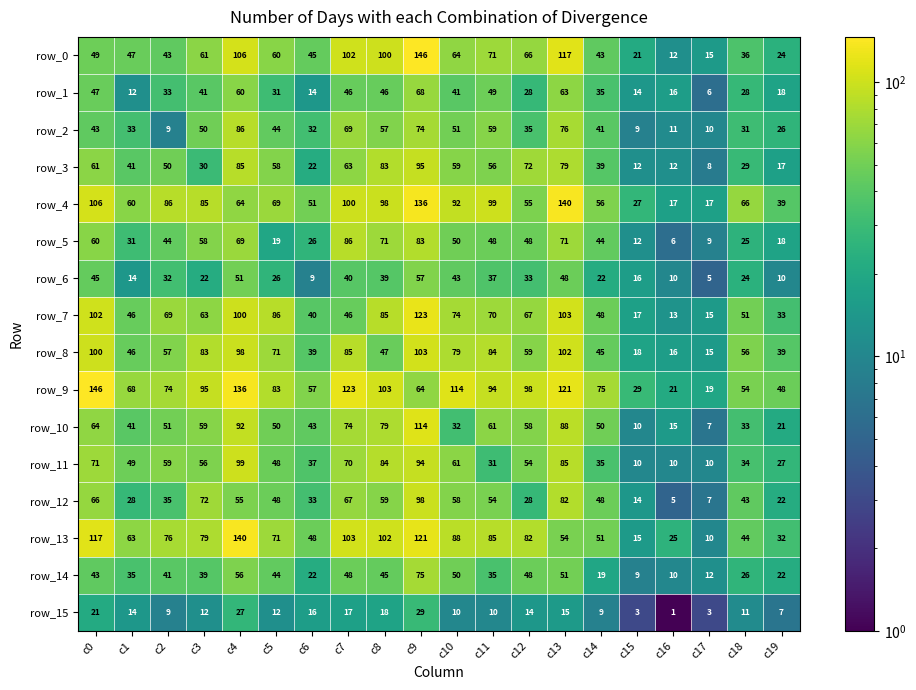

At how many categories does at least one series exceed 54?

16